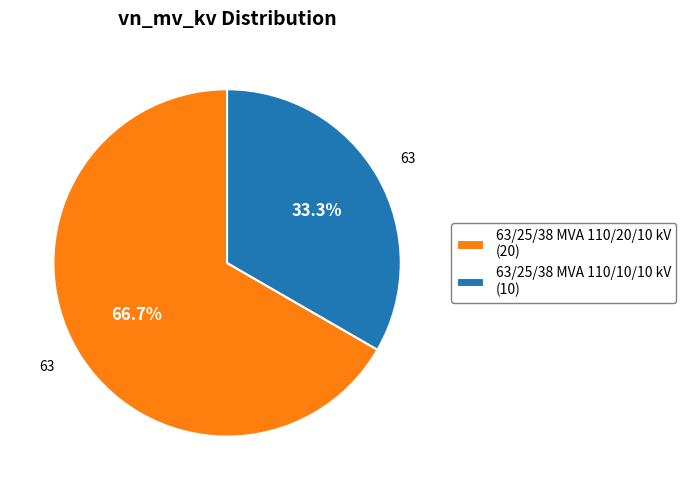

What is the total percentage of 63/25/38 MVA 110/10/10 kV and 63/25/38 MVA 110/20/10 kV?

100.0%